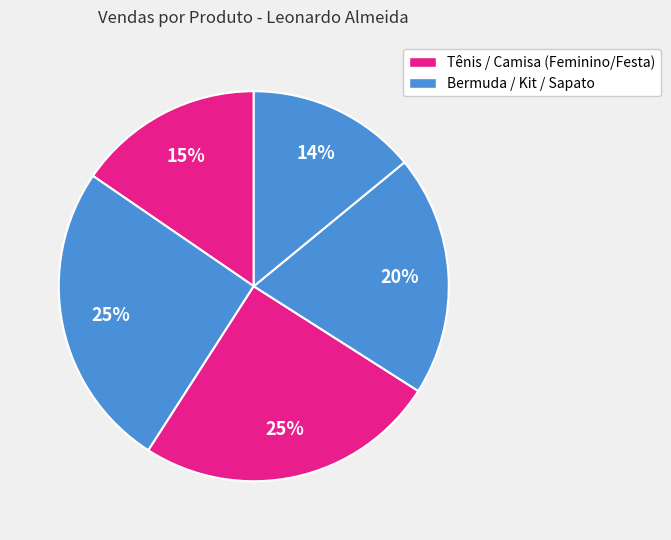

How many slices are in this pie chart?

5